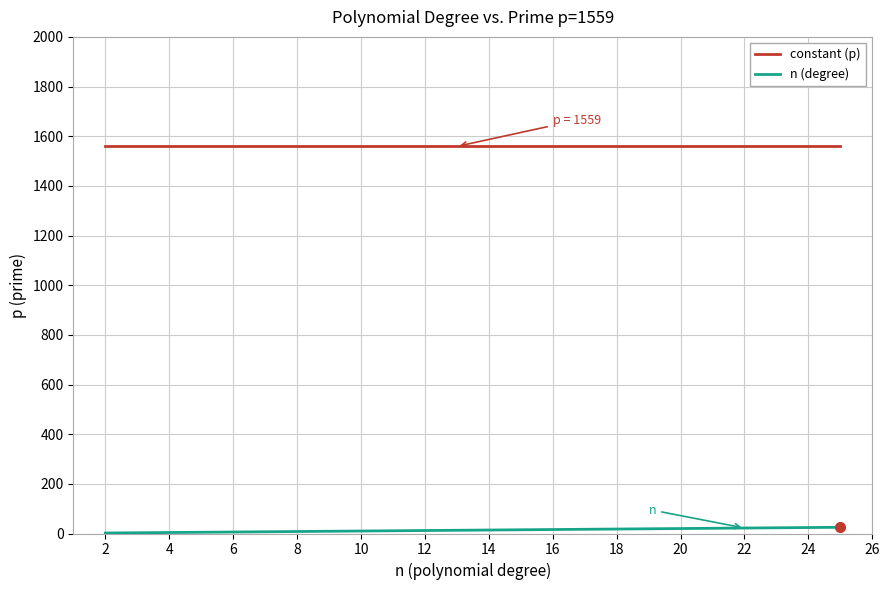

What are all the series names shown in the legend?

constant (p), n (degree)